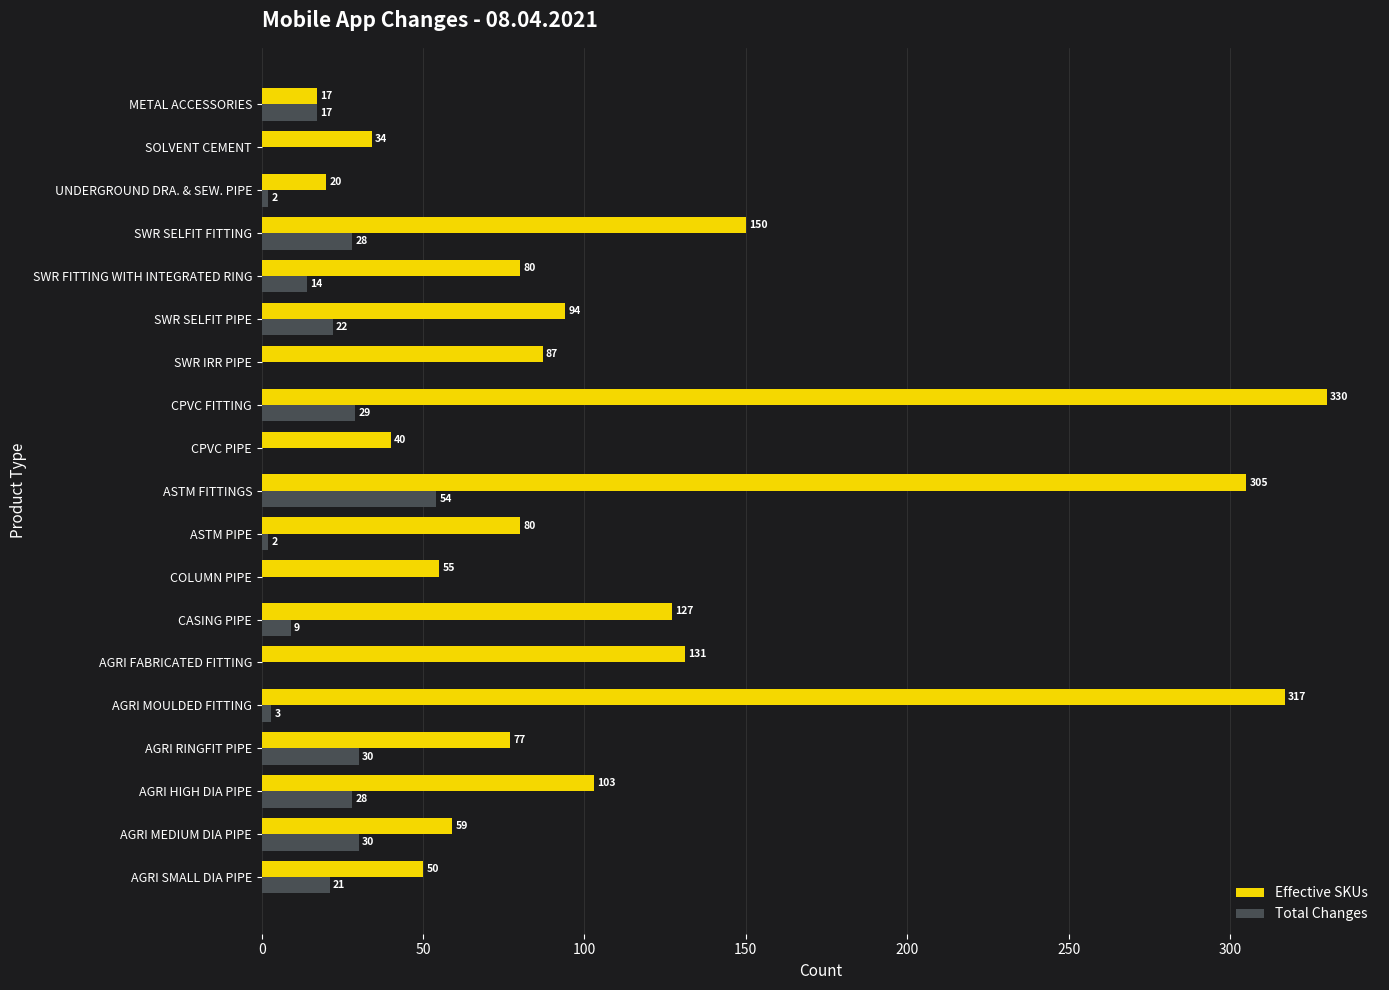

Is the value of Total Changes at ASTM FITTINGS greater than the value of Effective SKUs at AGRI MEDIUM DIA PIPE?

No